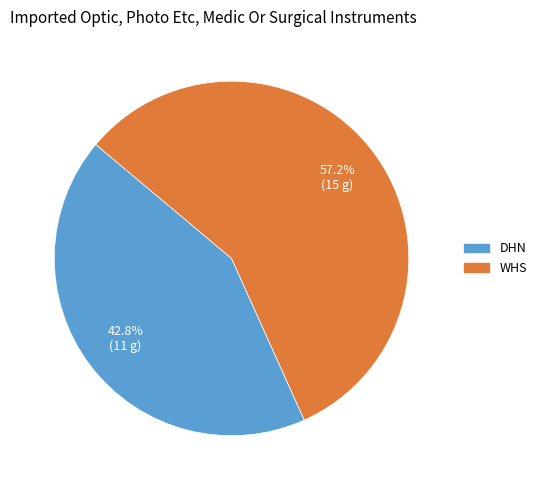

Is there a majority slice in this chart?

Yes